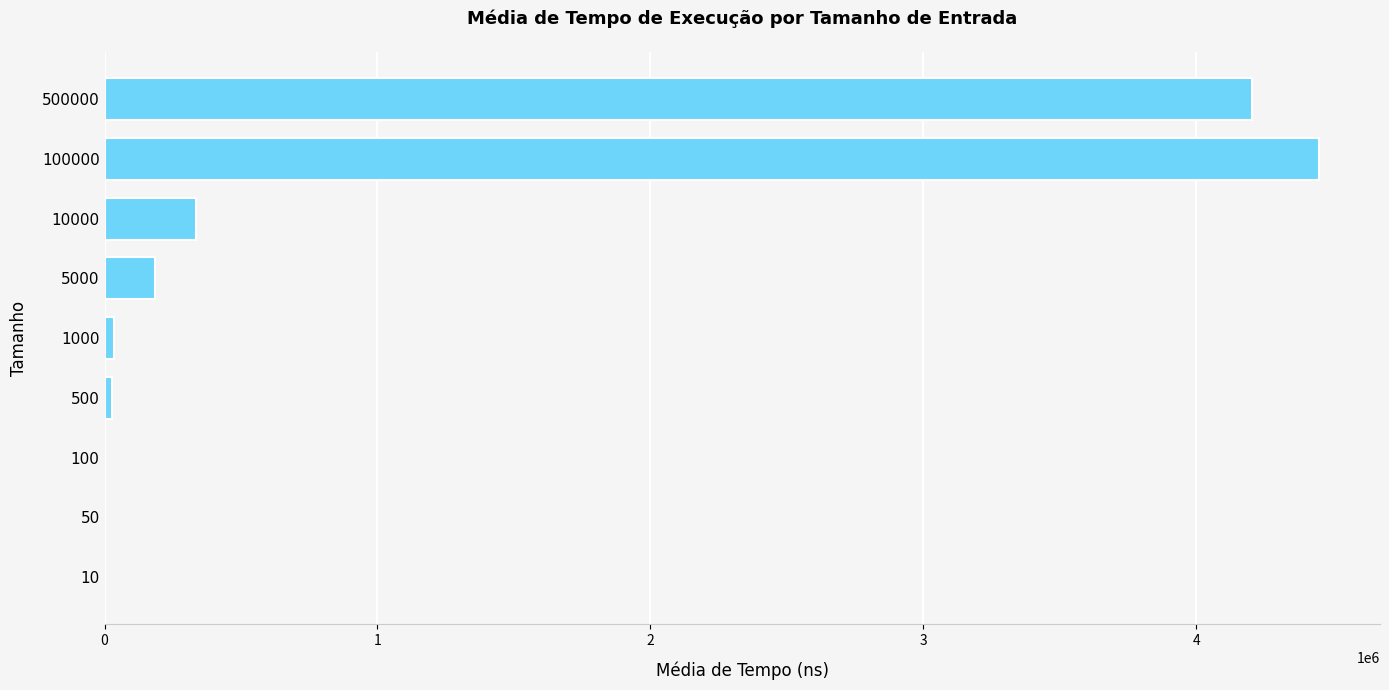

The chart shows a value of 6815823 at 500000. True or false?

False